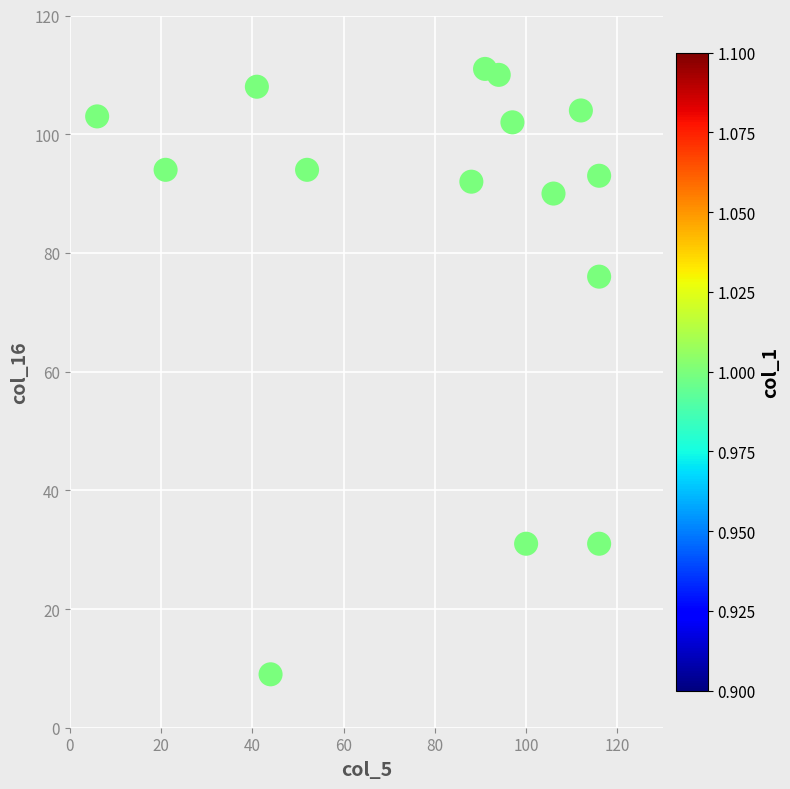

What Y value in the scatter plot is closest to 60?

76